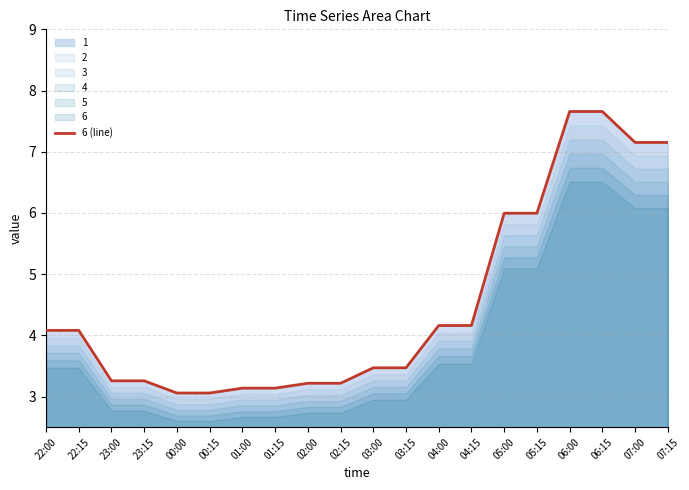

The value at 22:00 is 4.1. True or false?

True